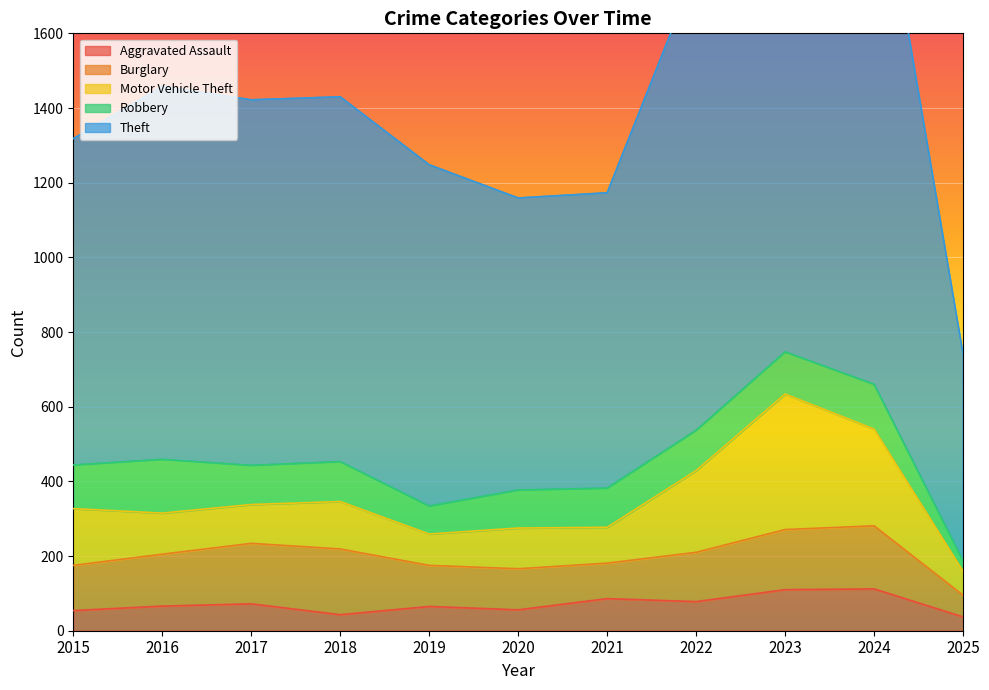

What is the sum of the Theft values at 2018 and 2021?

1768